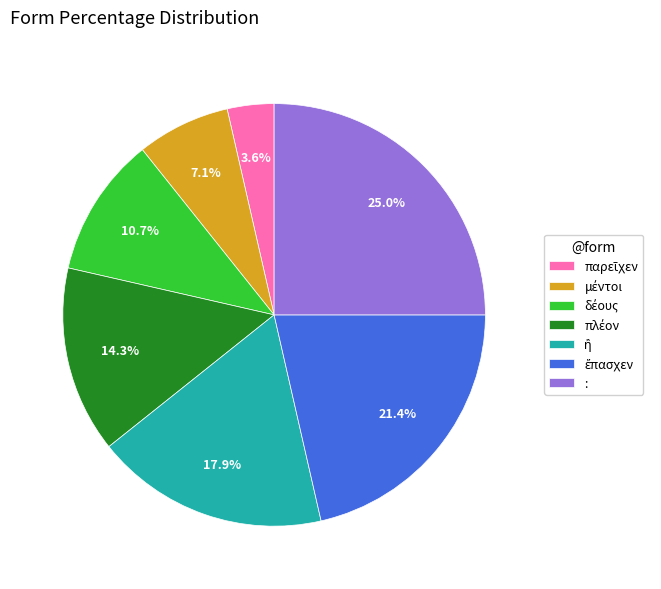

What is the largest slice in the pie chart?

: